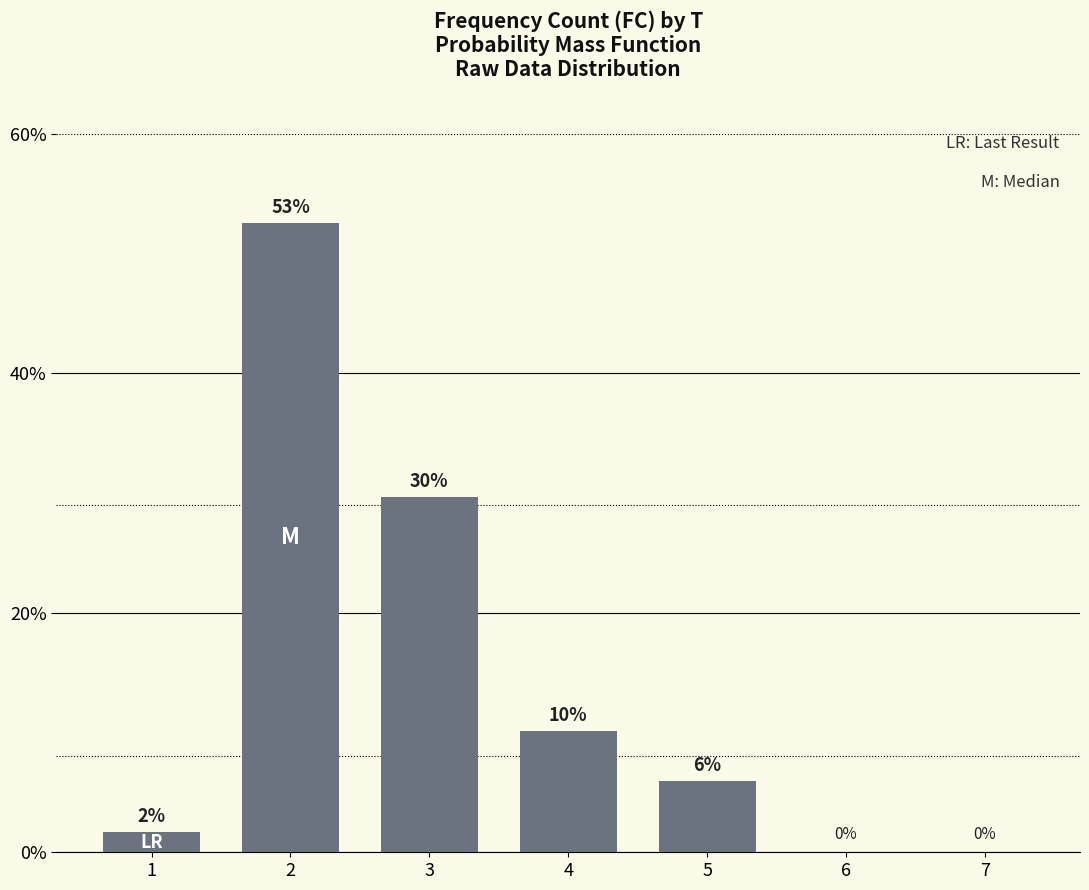

What is the sum of all values?

100.0